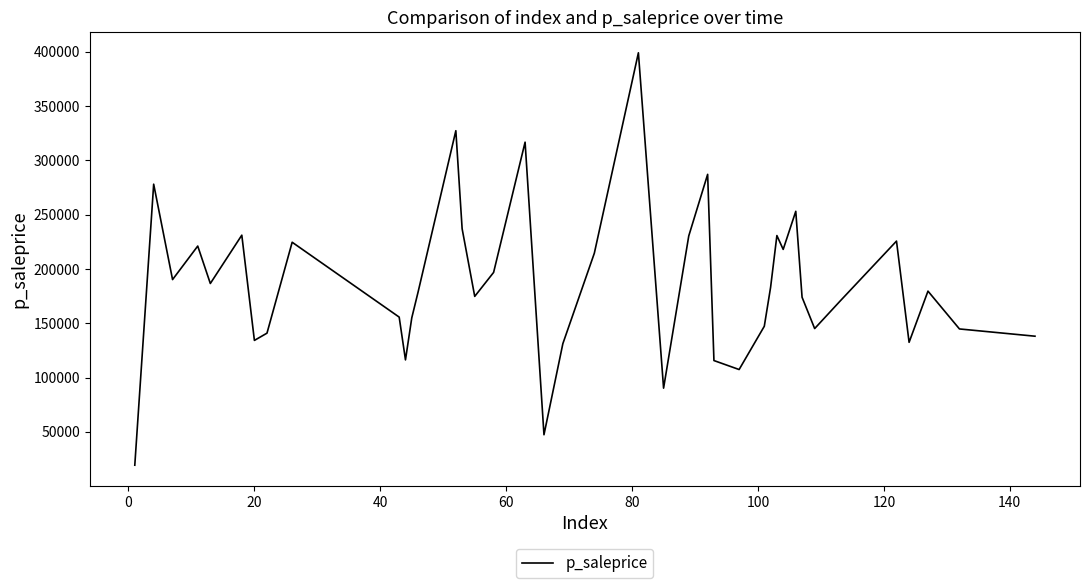

What is the maximum value shown in the chart?

398998.5